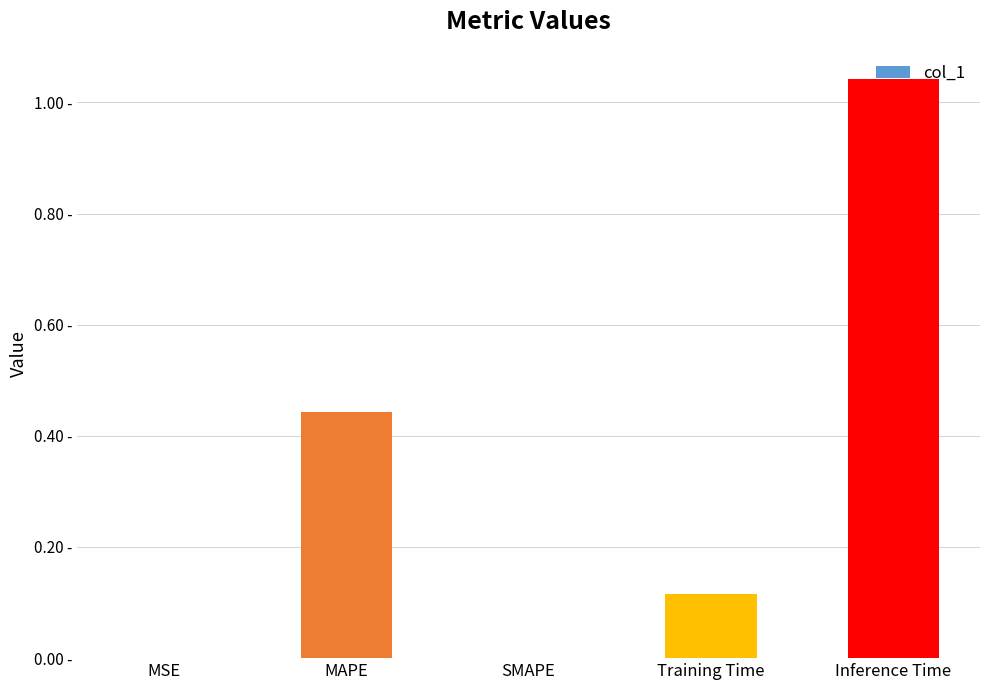

Reading left to right, transcribe all the data shown in this chart.

MSE=0.0	MAPE=0.4	SMAPE=0.0	Training Time=0.1	Inference Time=1.0